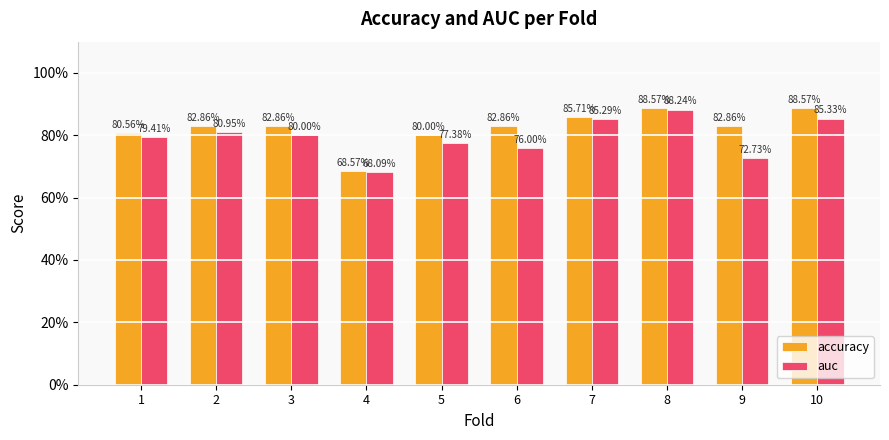

What is the approximate value of accuracy at 8?

0.9